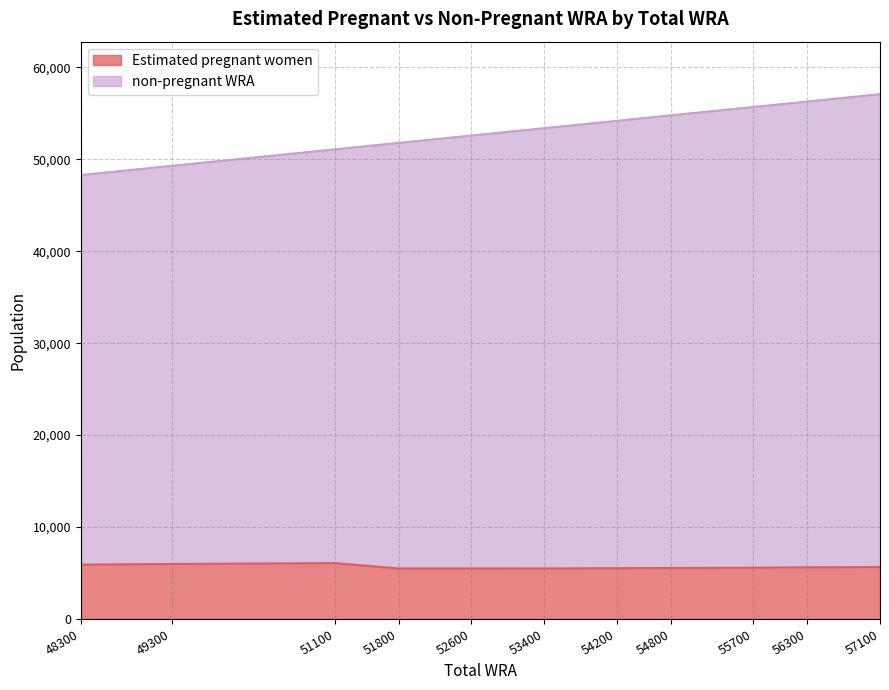

What is the value of the Estimated pregnant women point at the 7th from the left?

5522.4